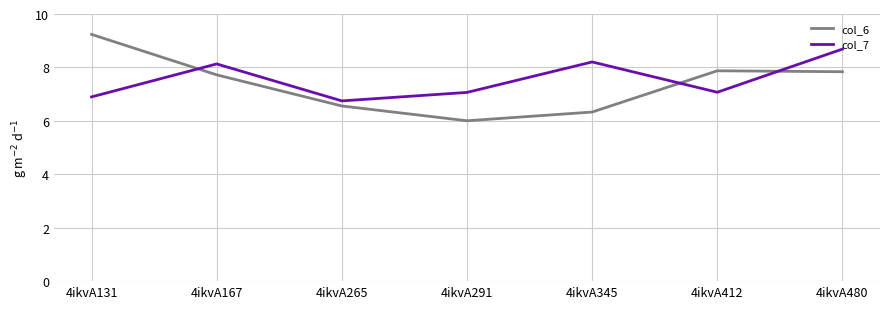

How many intersections are there between col_7 and col_6?

3